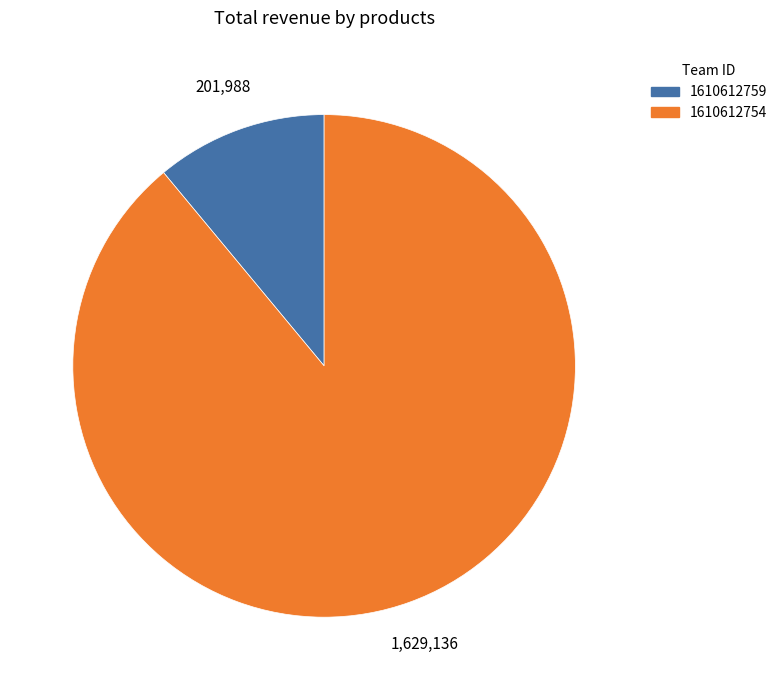

Do 1610612759 and 1610612754 together represent more than half of the pie?

Yes